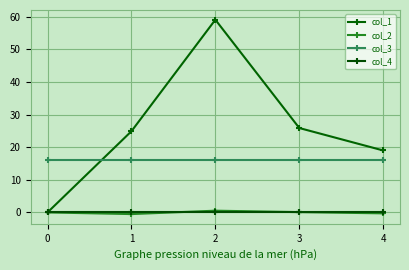

Read the col_1 value at 3.

25.9